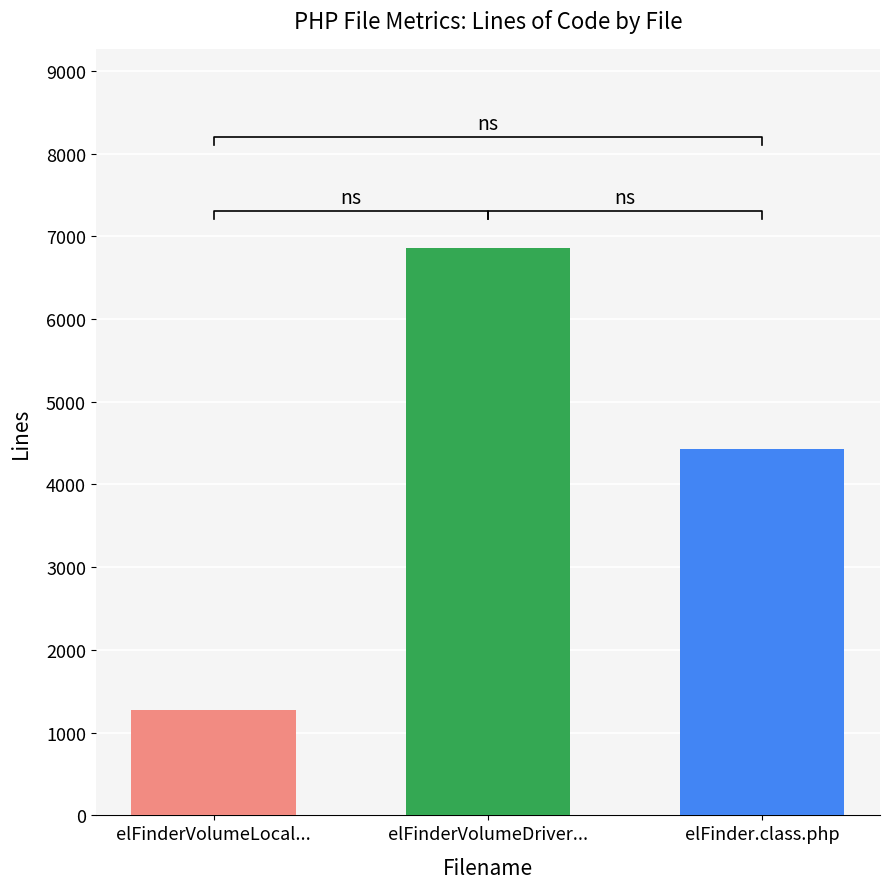

Which series has the largest range (max minus min)?

Lines